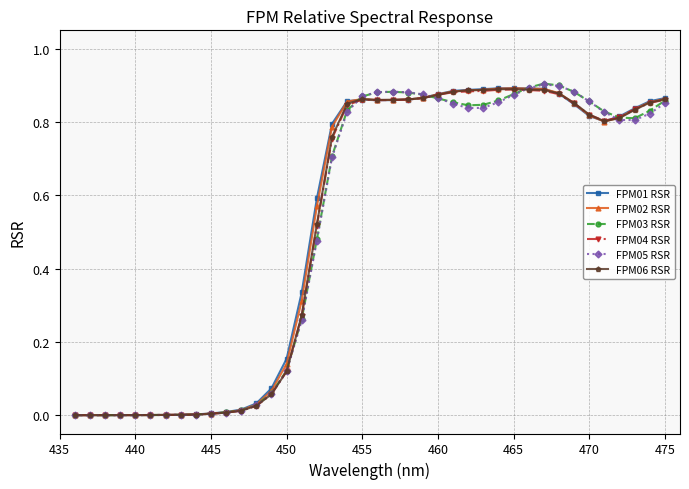

Which series has the largest range (max minus min)?

FPM03 RSR